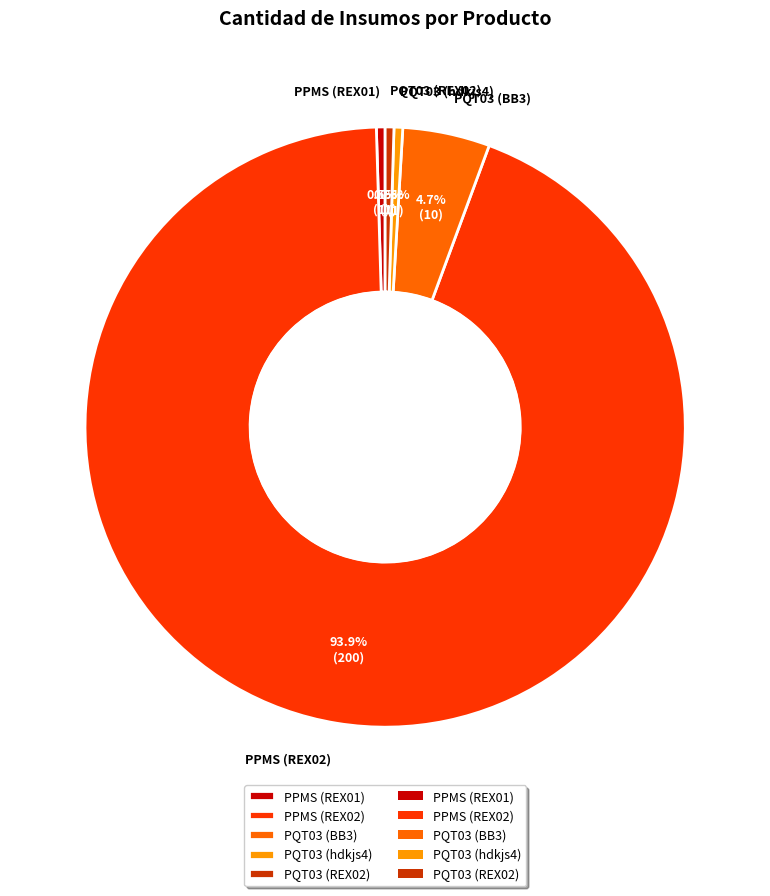

Is it true that PPMS (REX02) is 94% of the pie?

True